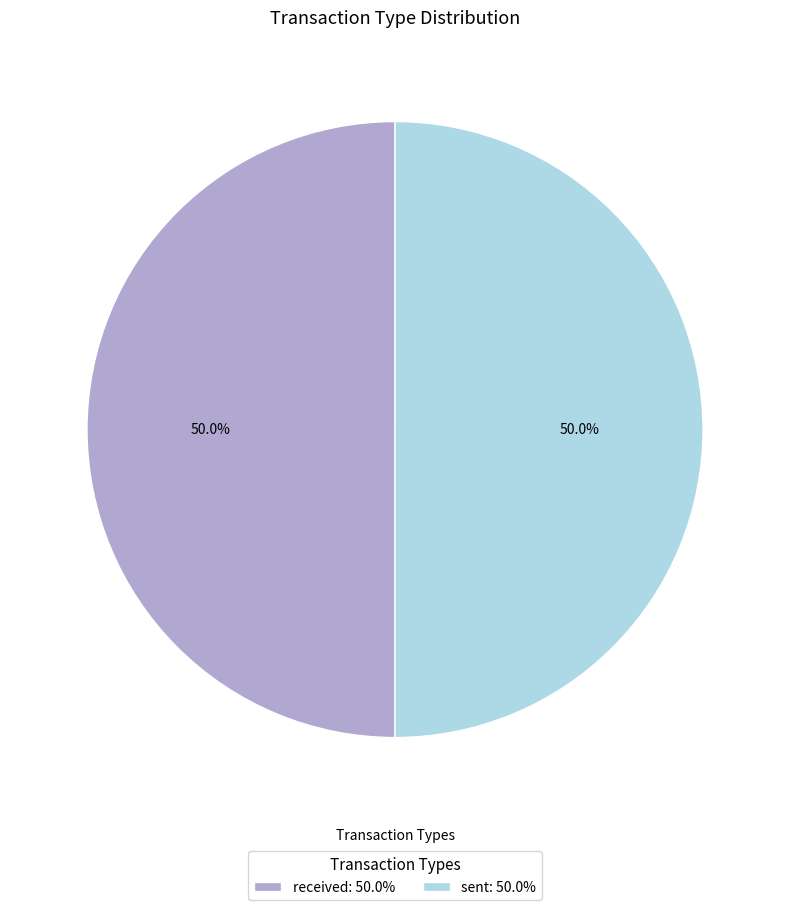

The sent slice represents 60% of the pie. True or false?

False